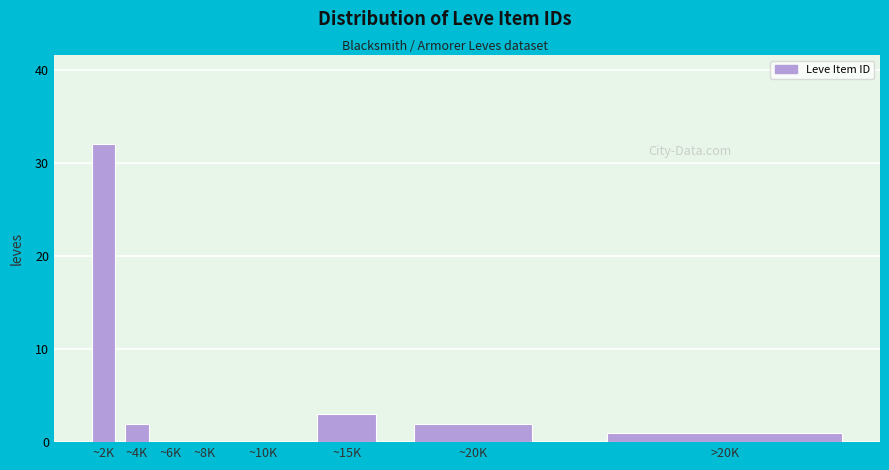

Reading left to right, what are all the values shown in this chart?

~2K=32	~4K=2	~6K=0	~8K=0	~10K=0	~15K=3	~20K=2	>20K=1